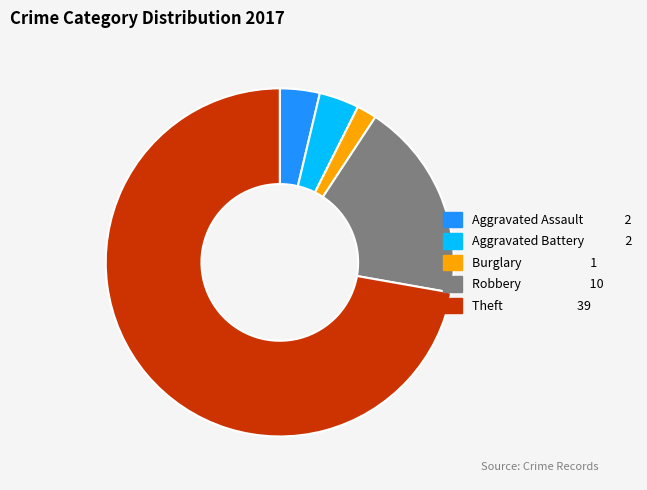

Does any single category account for the majority?

Yes